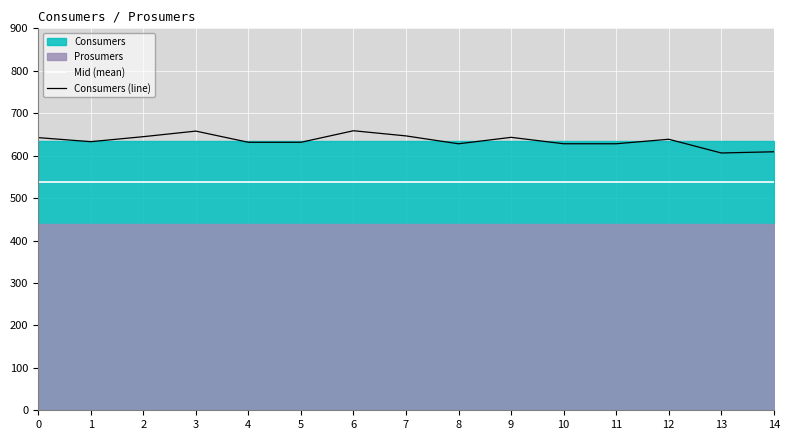

True or false: Mid (mean) and Consumers (line) intersect in this chart.

False